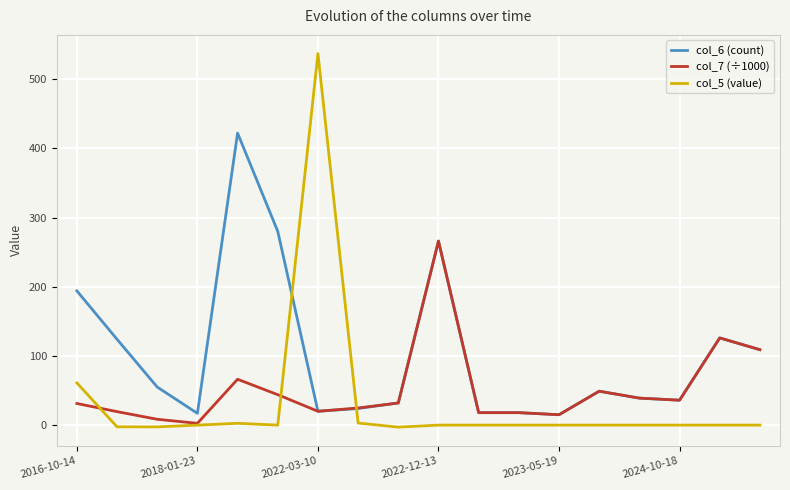

What is the difference between the maximum and minimum values in the col_6 (count) series?

407.0